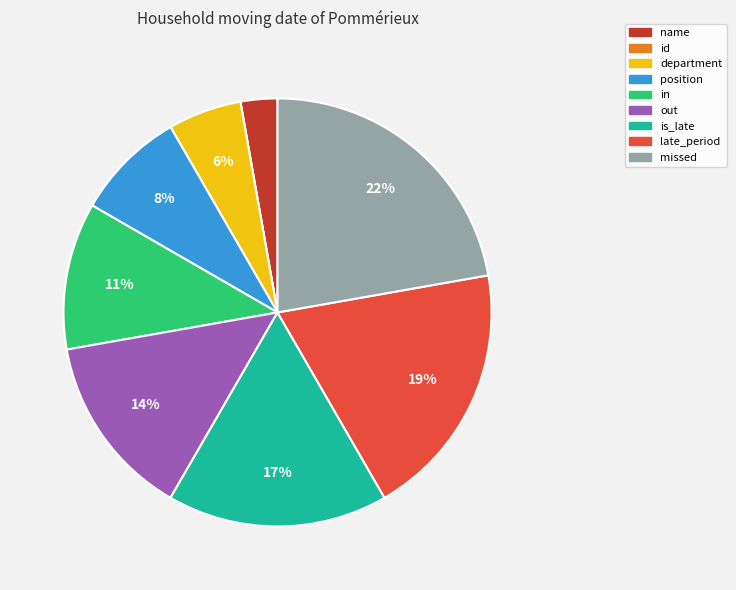

Is there a majority slice in this chart?

No